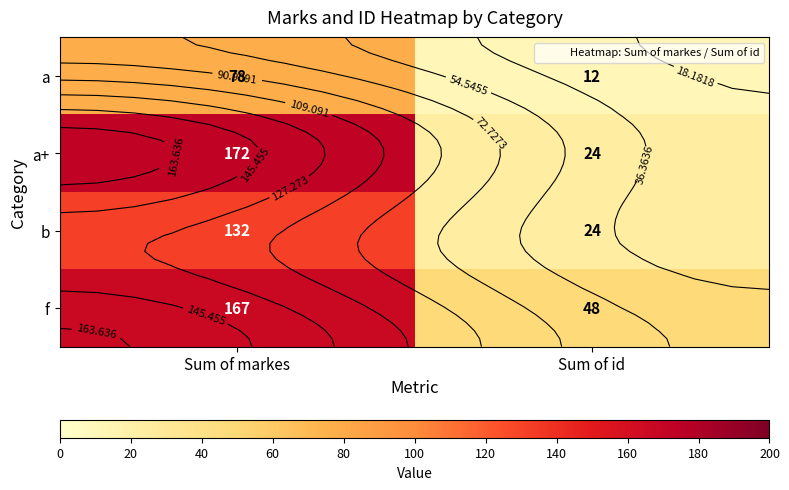

Which category has the highest value in the a series?

Sum of markes